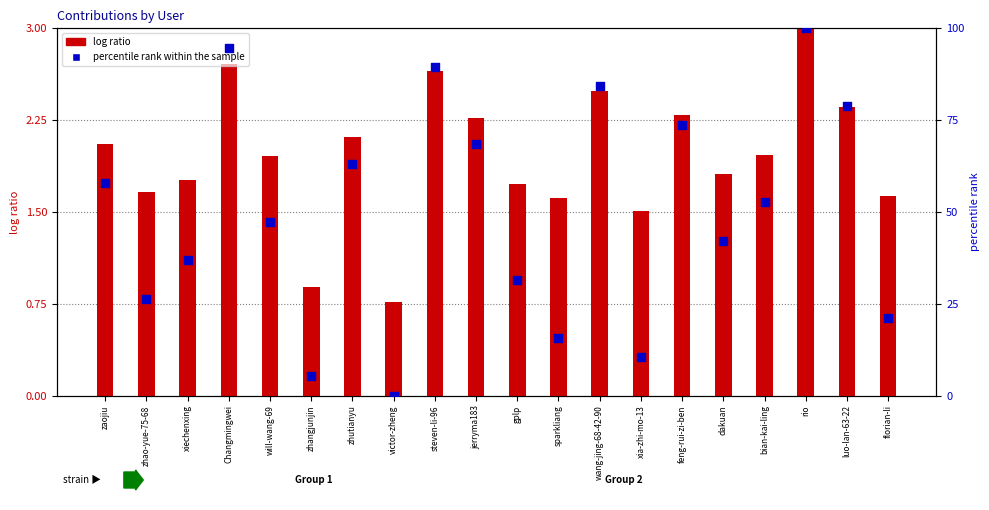

Which series reaches the maximum Y coordinate?

percentile rank within the sample